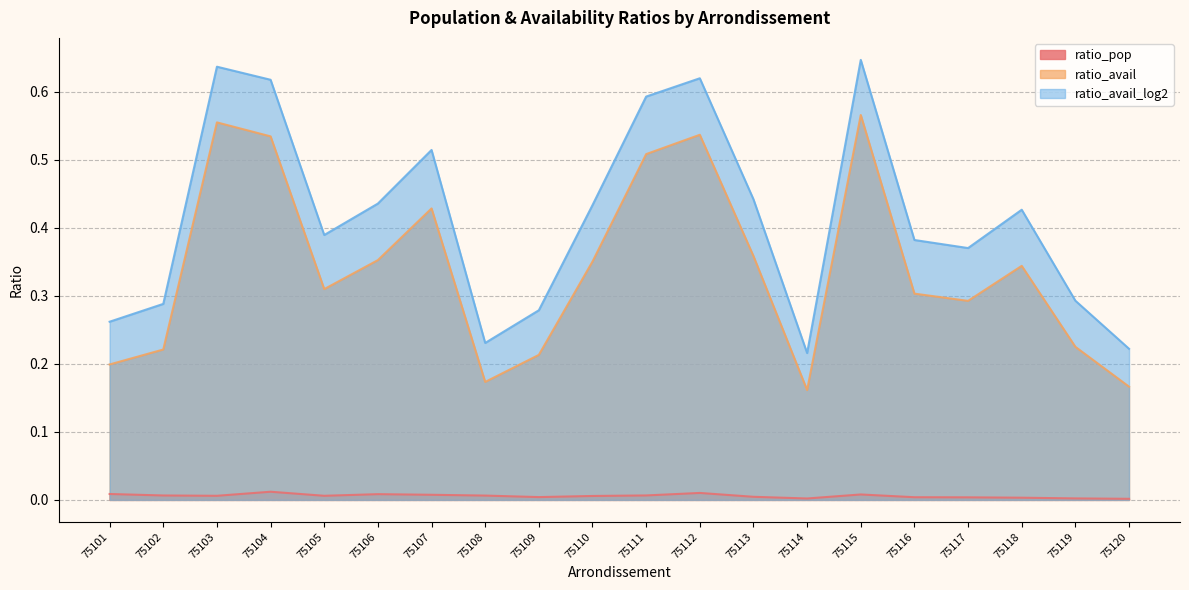

At which label does ratio_pop reach its peak?

75104